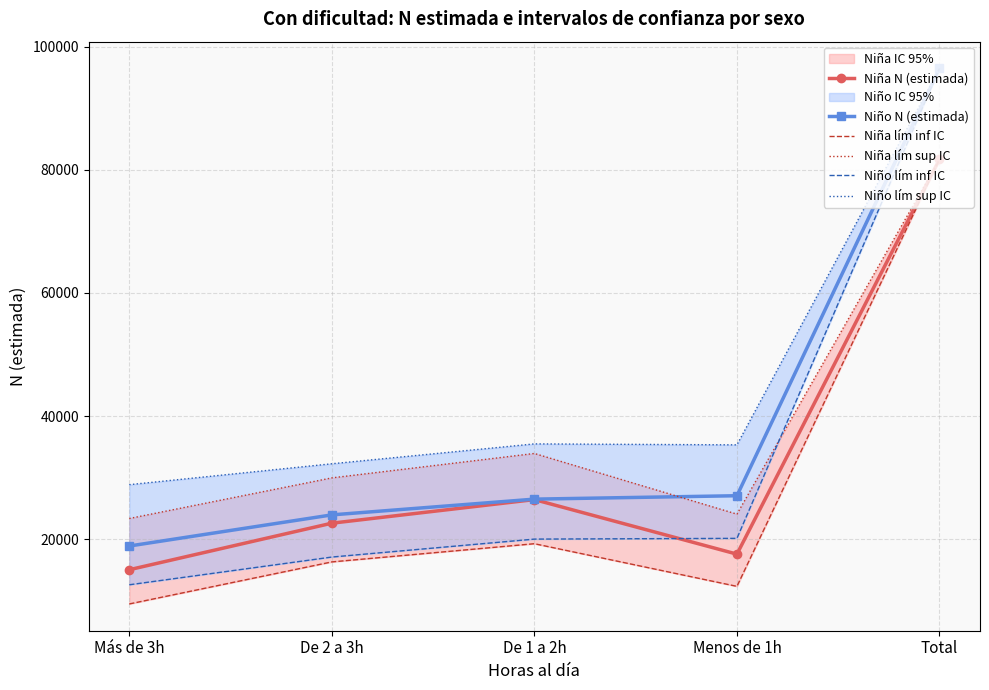

At which label does Niña lím inf IC reach its minimum?

Más de 3h